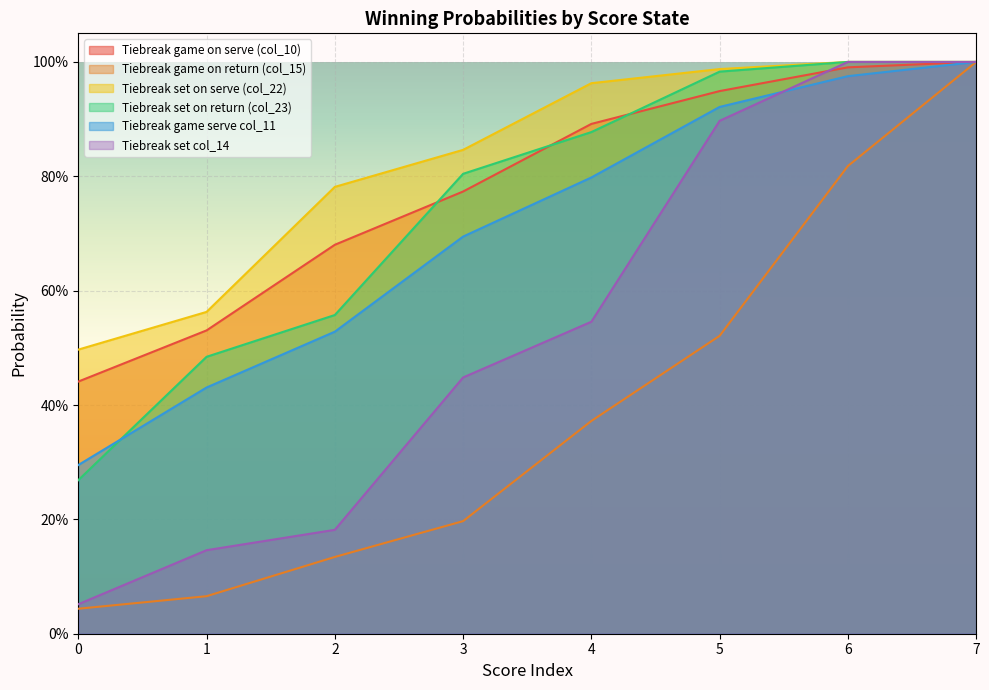

The value of Tiebreak set on serve (col_22) at 3 is 0.8. True or false?

True